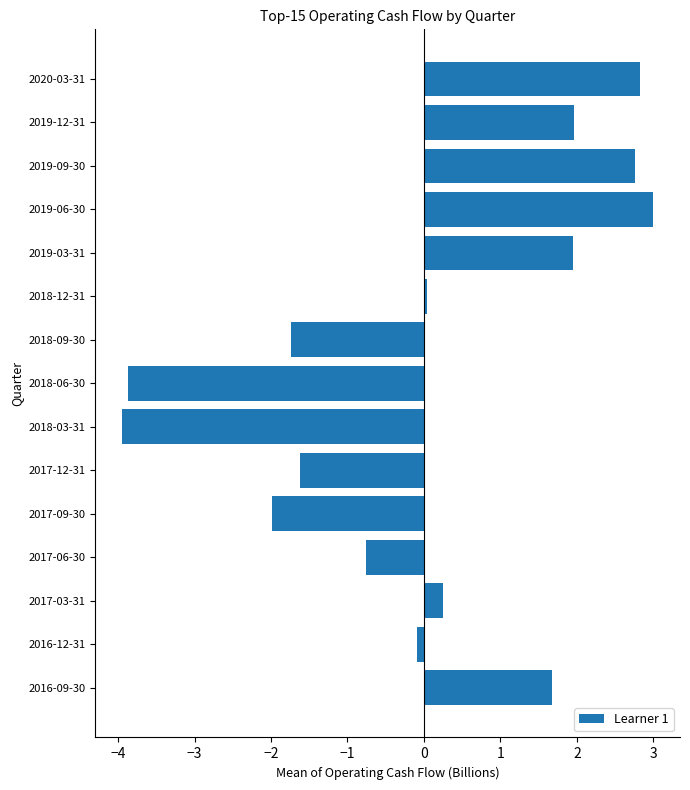

How many categories are shown in the chart?

15